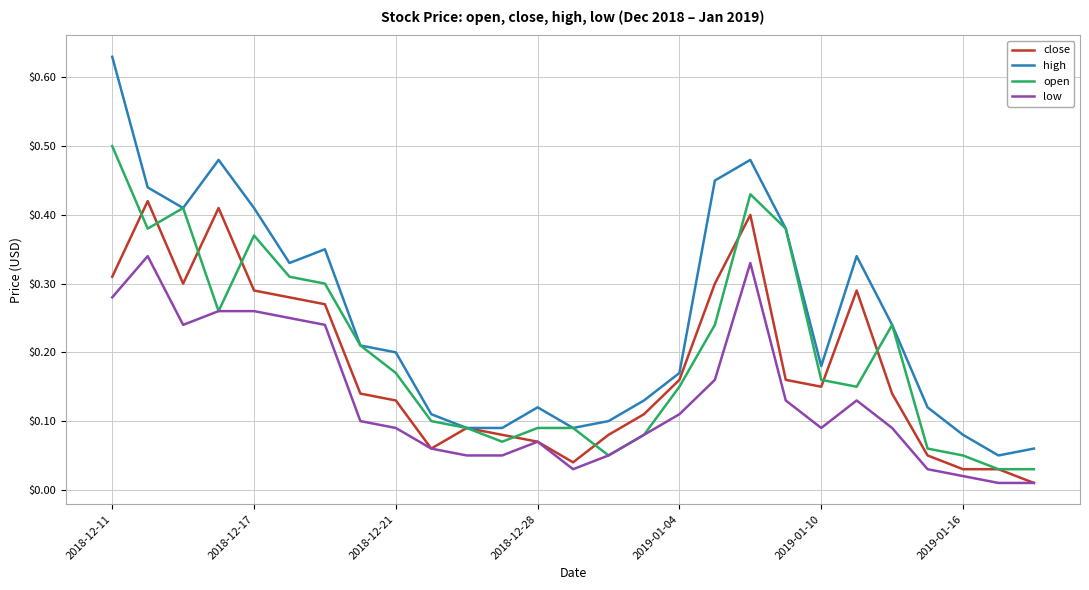

Rank the series by their maximum value, from lowest to highest.

low, close, open, high